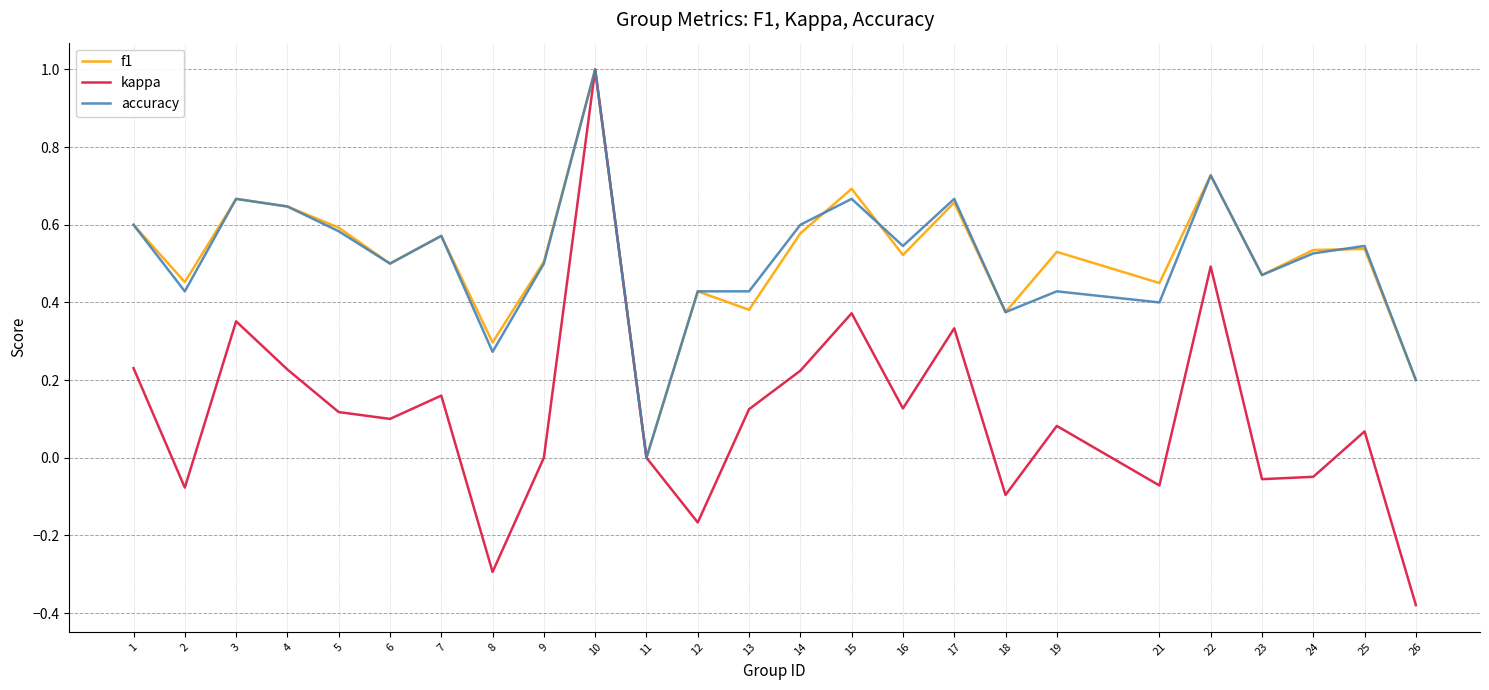

At 21, list the series in order from smallest to largest.

kappa, accuracy, f1